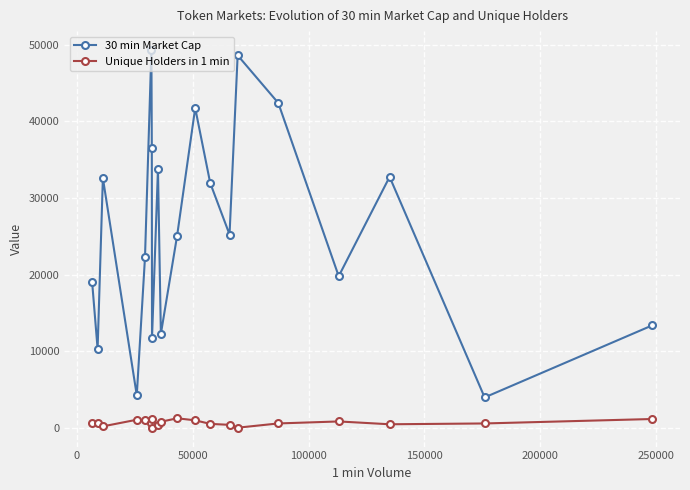

True or false: 30 min Market Cap has more than 1 interior local peaks.

True